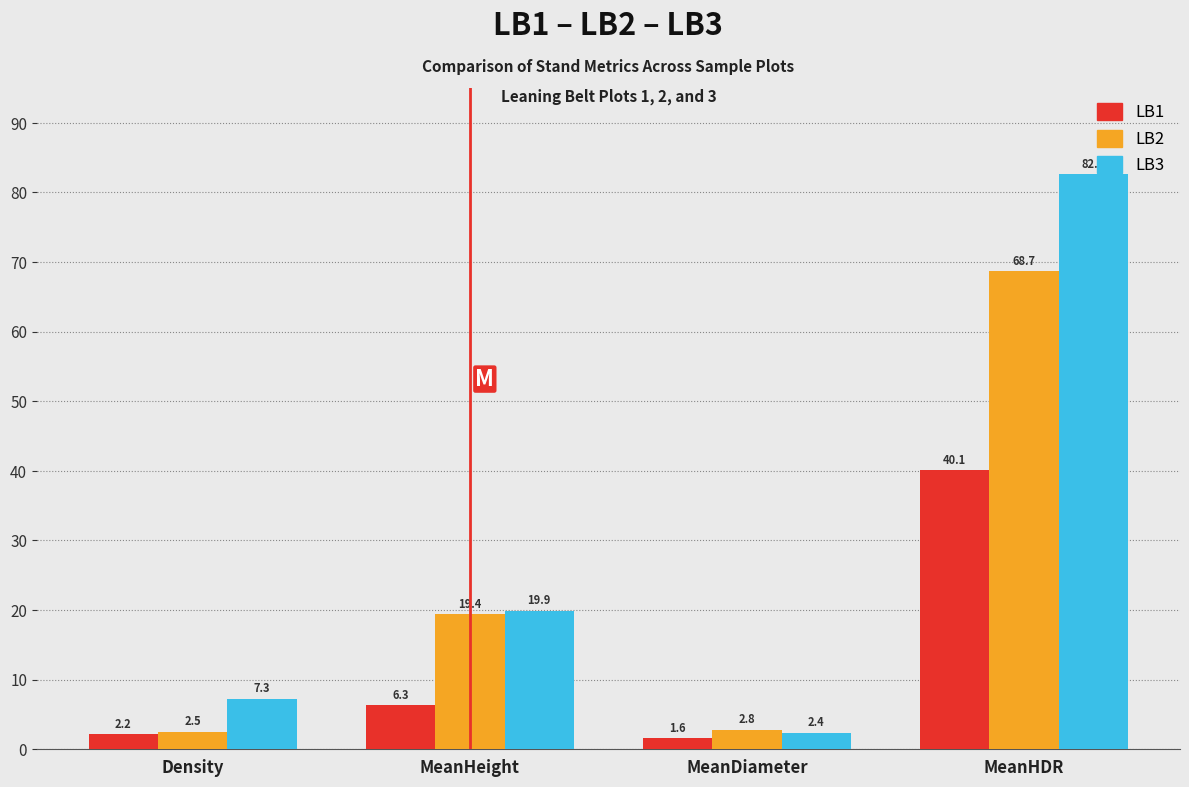

What is the total value across all series at MeanHeight?

45.7